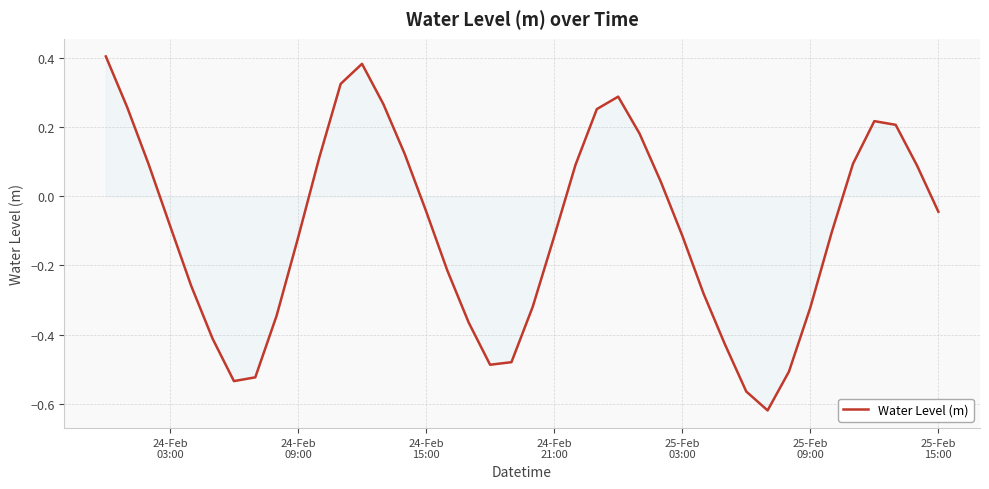

How many interior local peaks (higher than both neighbors) does the data have?

3